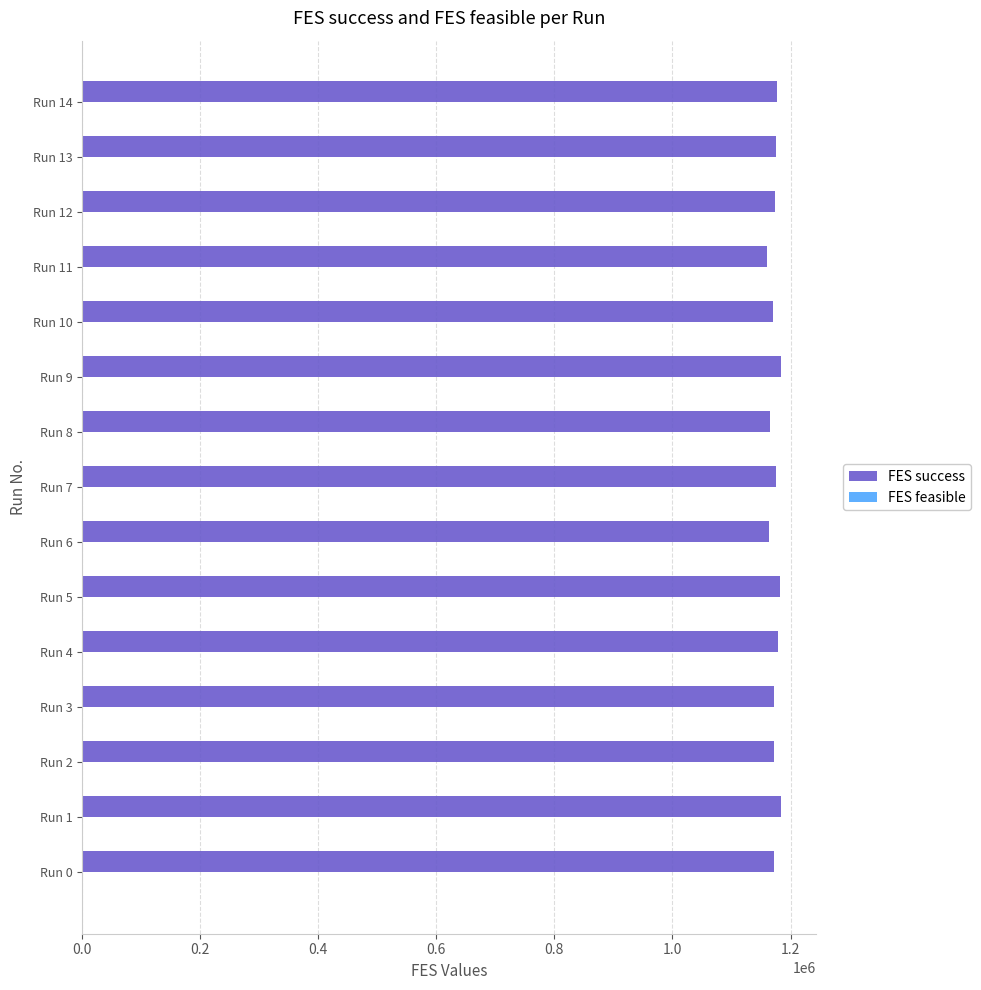

Which series has the largest range (max minus min)?

FES success